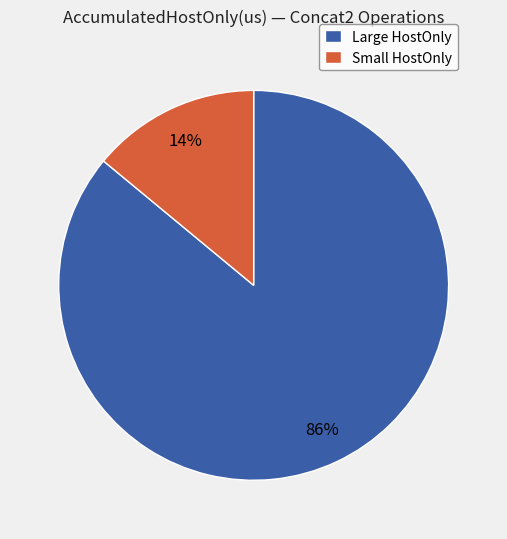

What is the ratio of the value at Large HostOnly to the value at Small HostOnly?

6.1